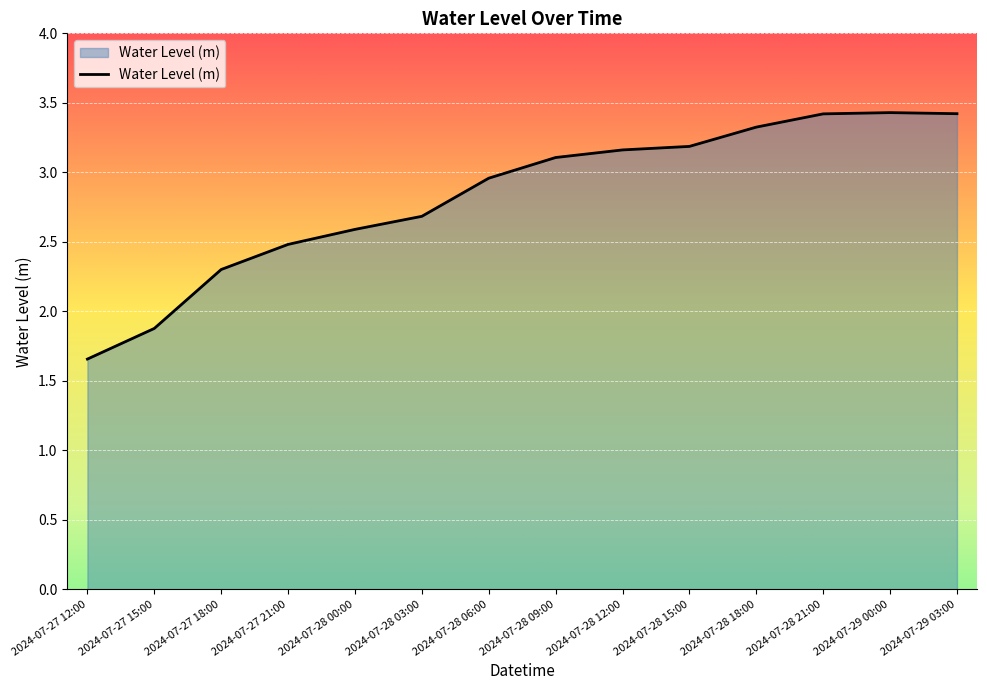

Where does the data first go above 3?

2024-07-28 09:00